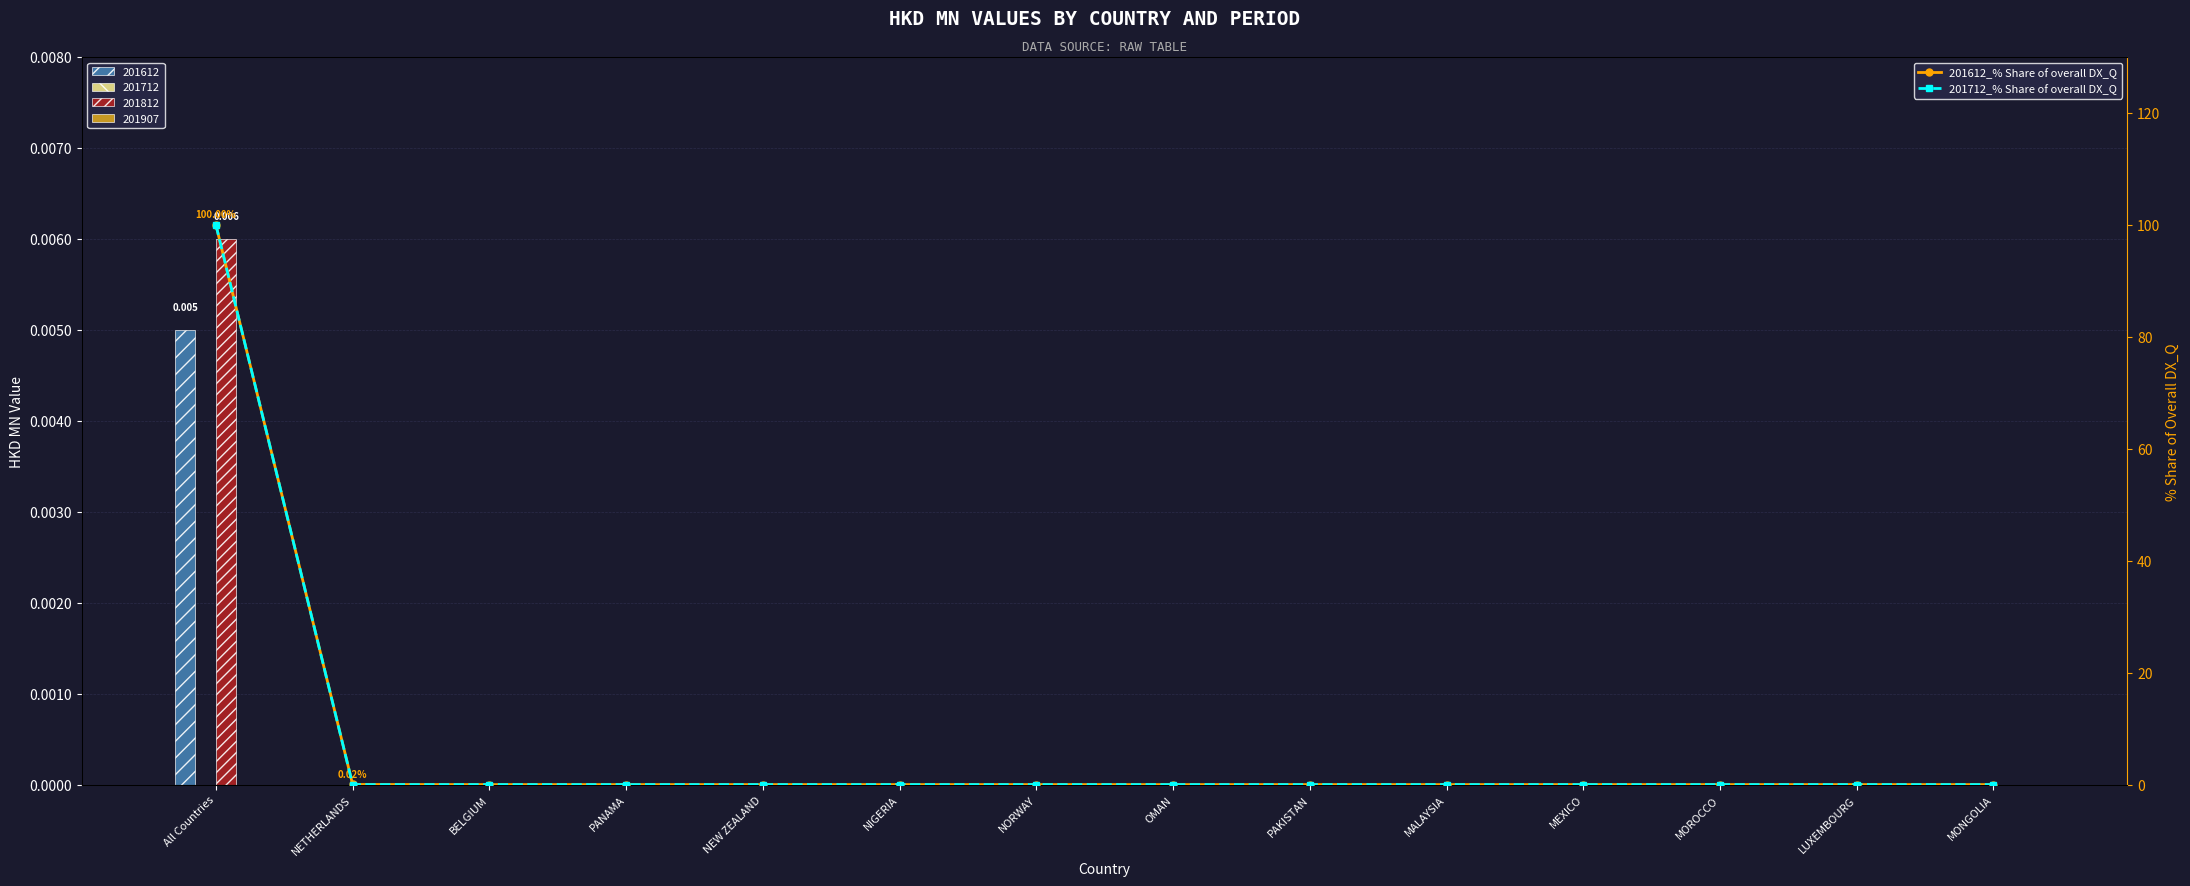

Which series has the largest range (max minus min)?

201612_% Share of overall DX_Q